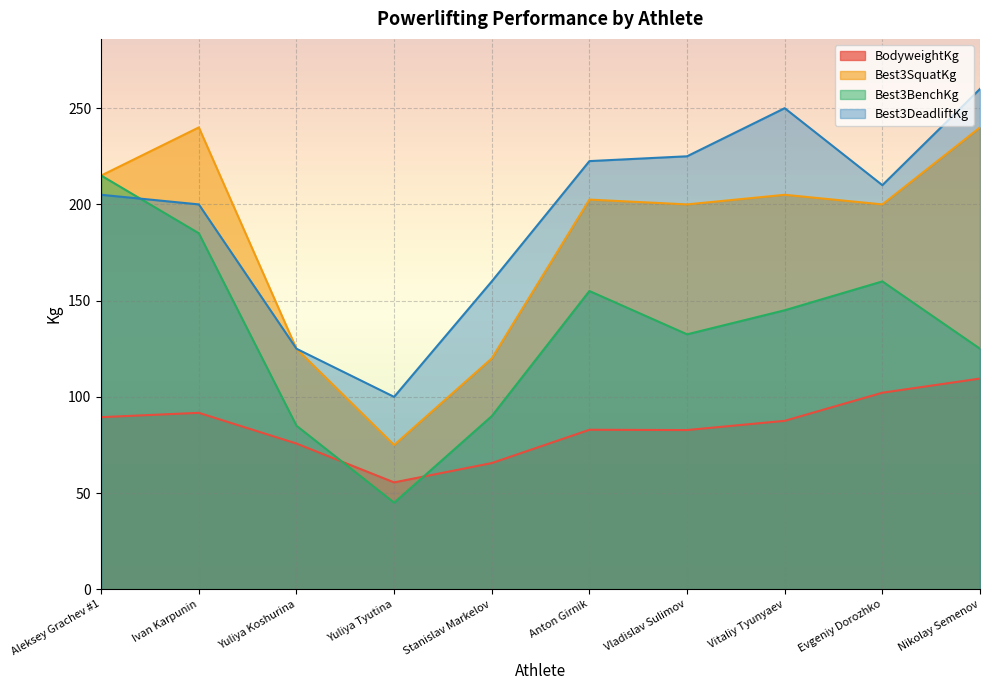

True or false: BodyweightKg and Best3DeadliftKg intersect in this chart.

False